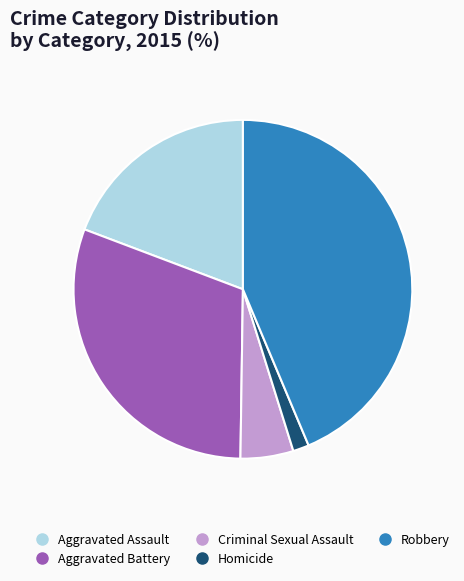

How many segments does this pie chart have?

5